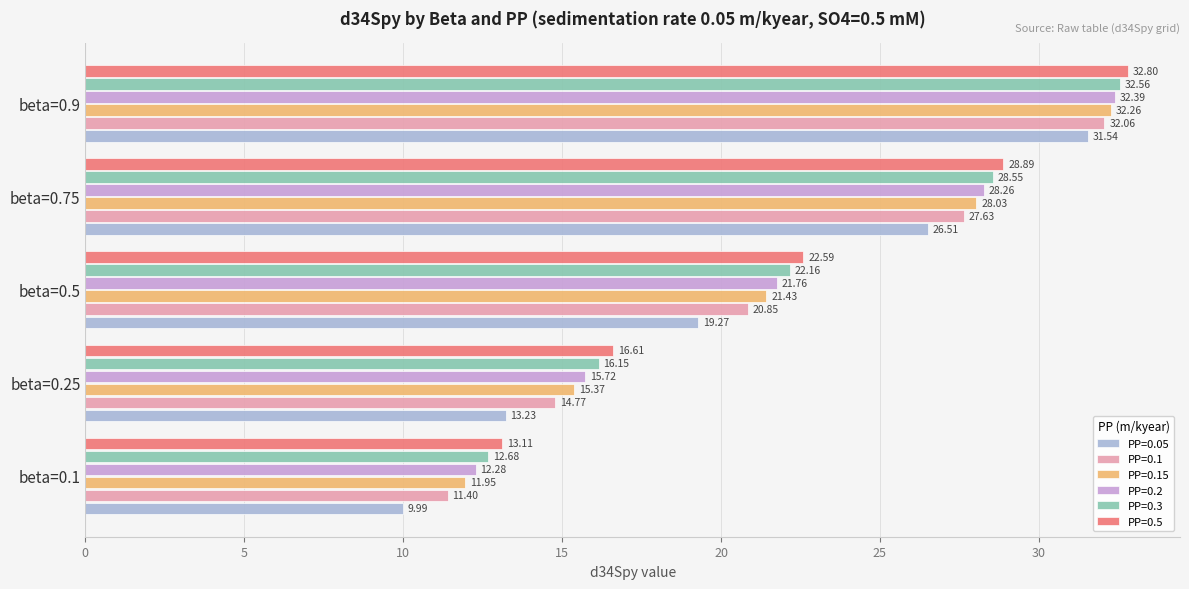

Is the value of PP=0.3 at beta=0.75 greater than the value of PP=0.1 at beta=0.1?

Yes